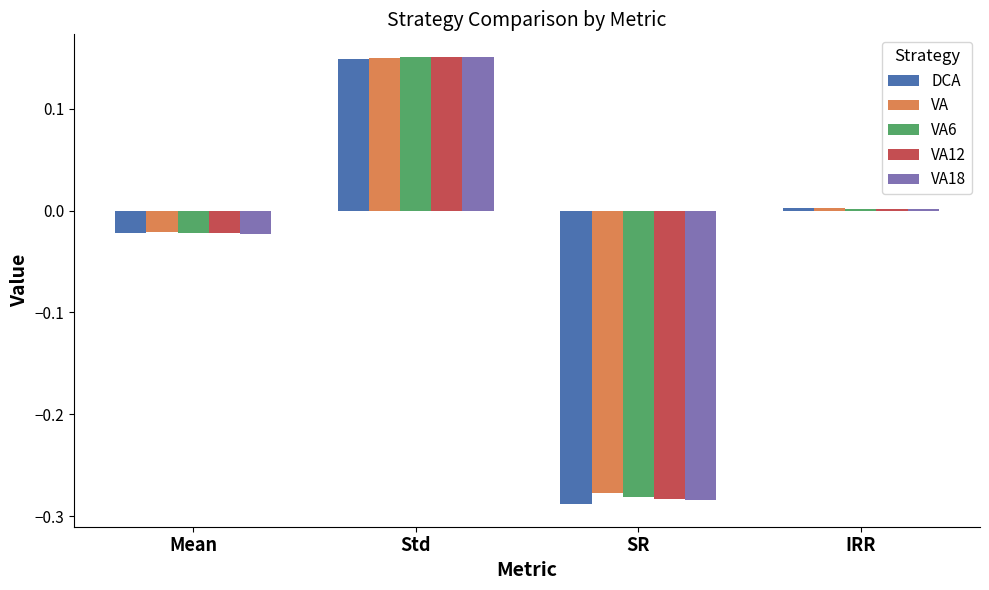

Which category has the highest value in the VA12 series?

Std